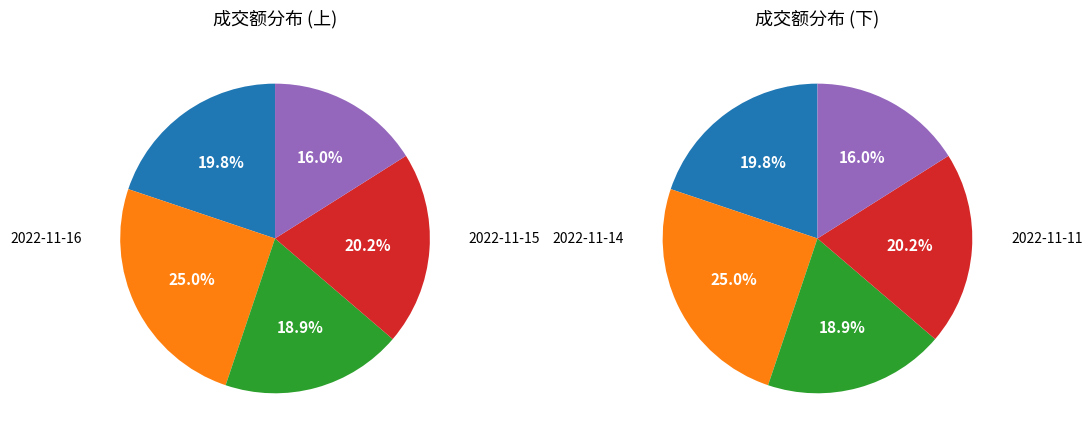

What is the smallest slice in the pie chart?

2022-11-10